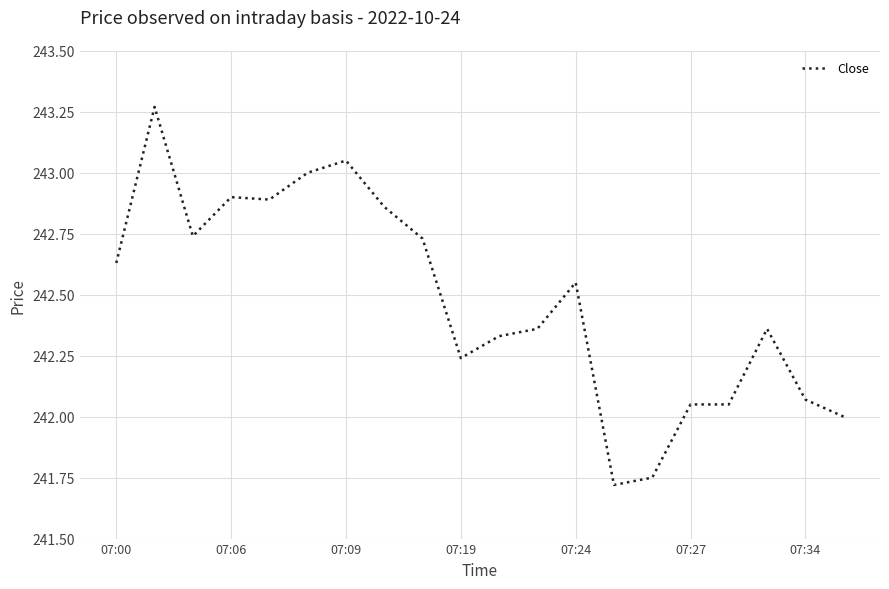

How many lines are shown in the chart?

1